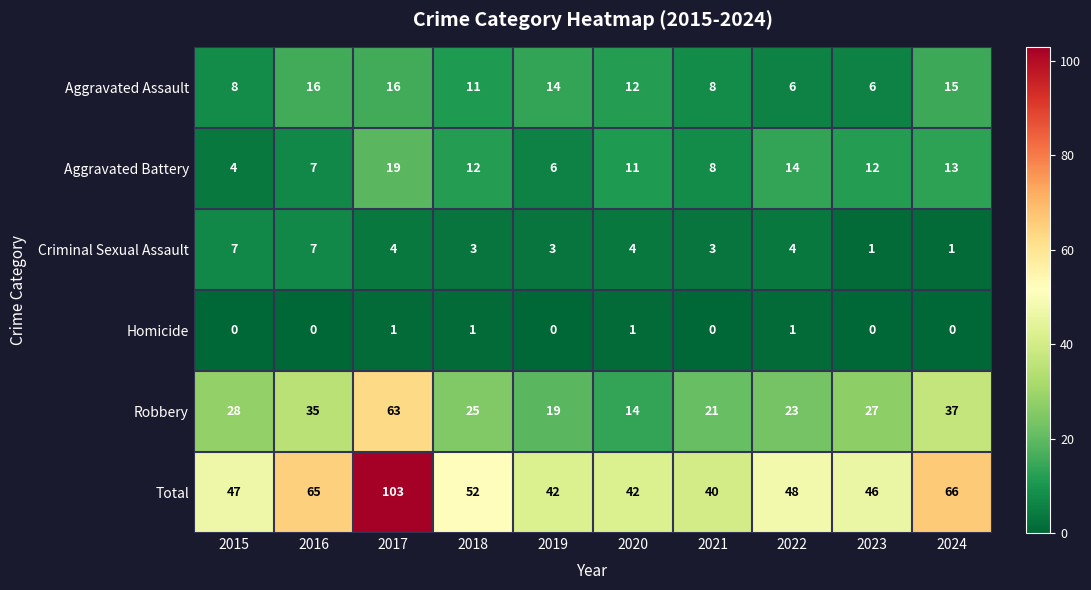

What is the maximum value for Aggravated Battery?

19